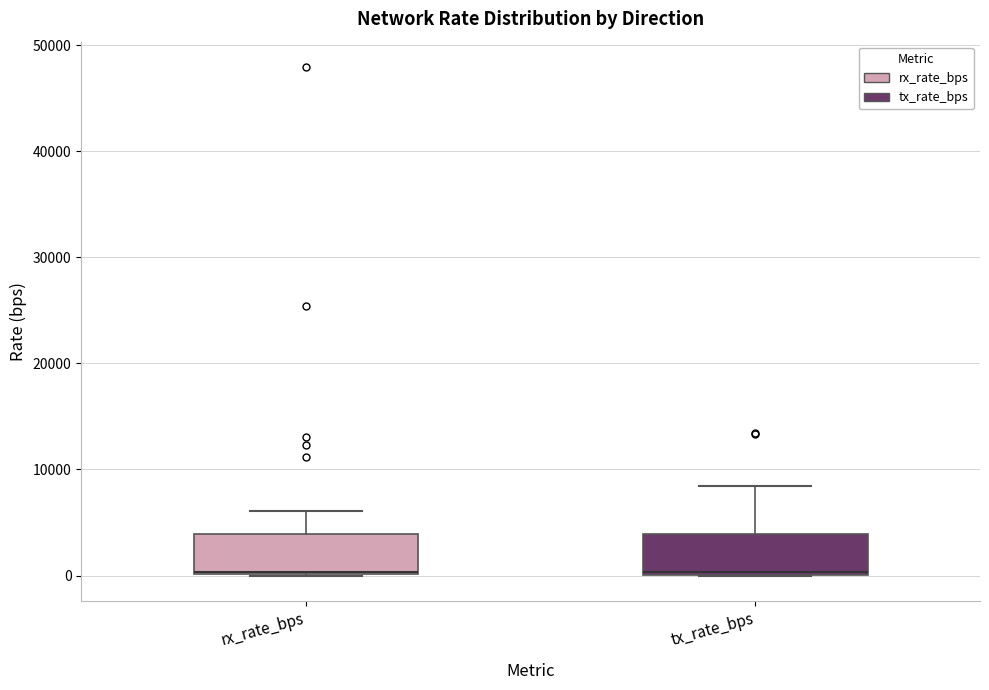

Reading left to right, read every box against the y-axis: the position of its median line, the range the box covers, and the ends of its whiskers. The values are not printed on the chart, so give them approximately, as read against the axis.

rx_rate_bps: median 0 (drawn on the box's lower edge), box 0 to 4000, whiskers 0 to 6000
tx_rate_bps: median 0, box 0 to 4000, whiskers 0 to 8000